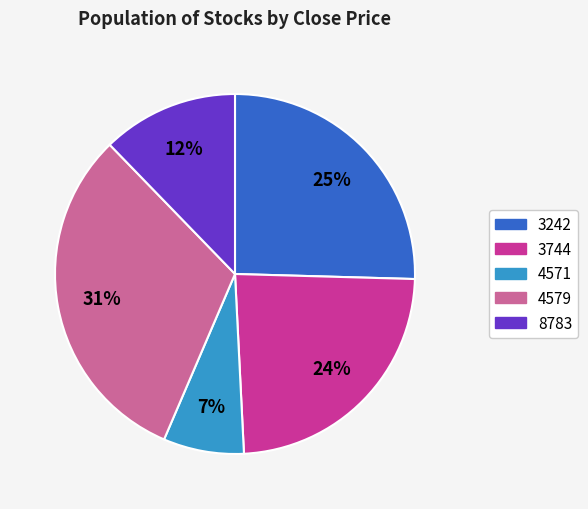

Which category has the biggest portion of the pie?

4579